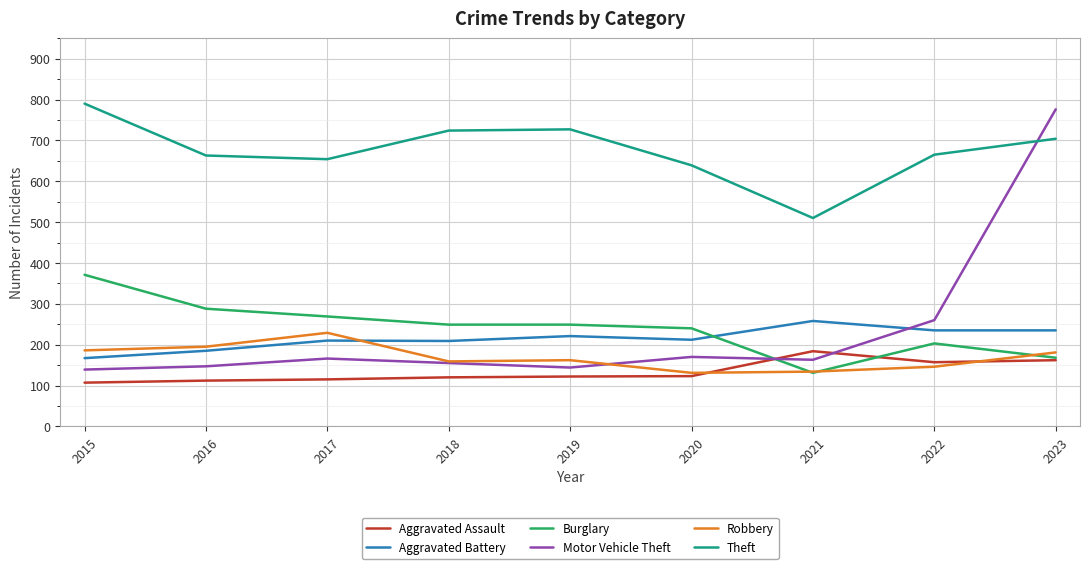

At which label is Motor Vehicle Theft closest to 457?

2022